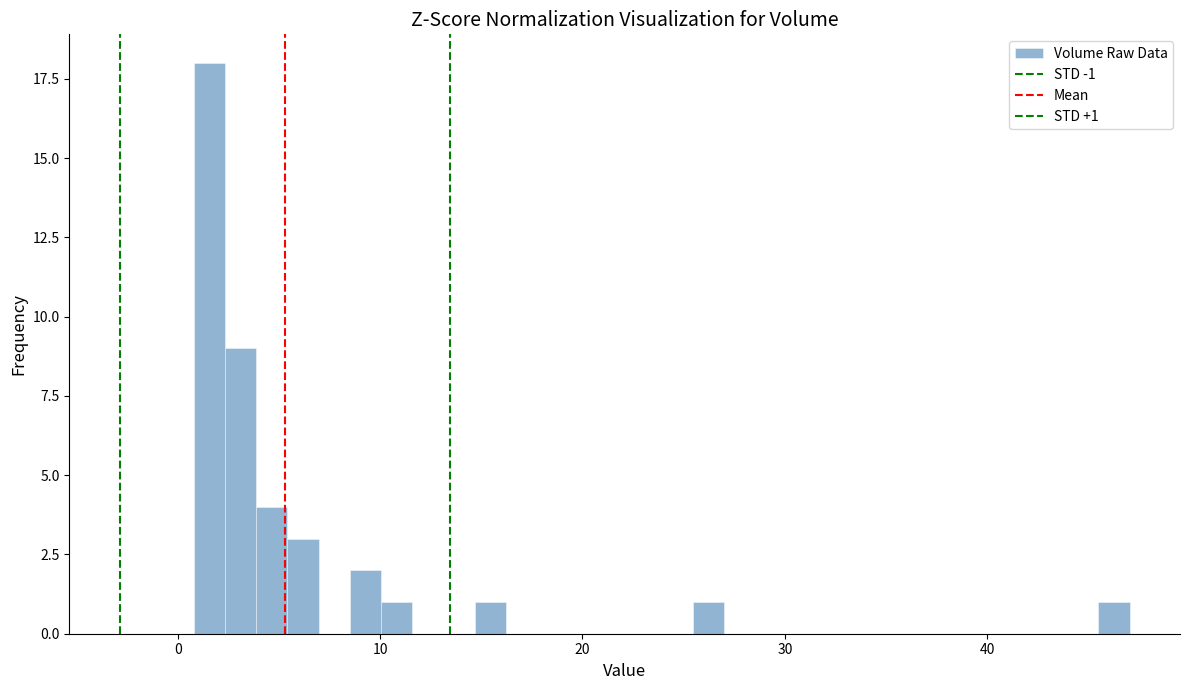

Around what value on the x-axis is the tallest bar? Give the approximate position of its centre, as read against the axis.

2